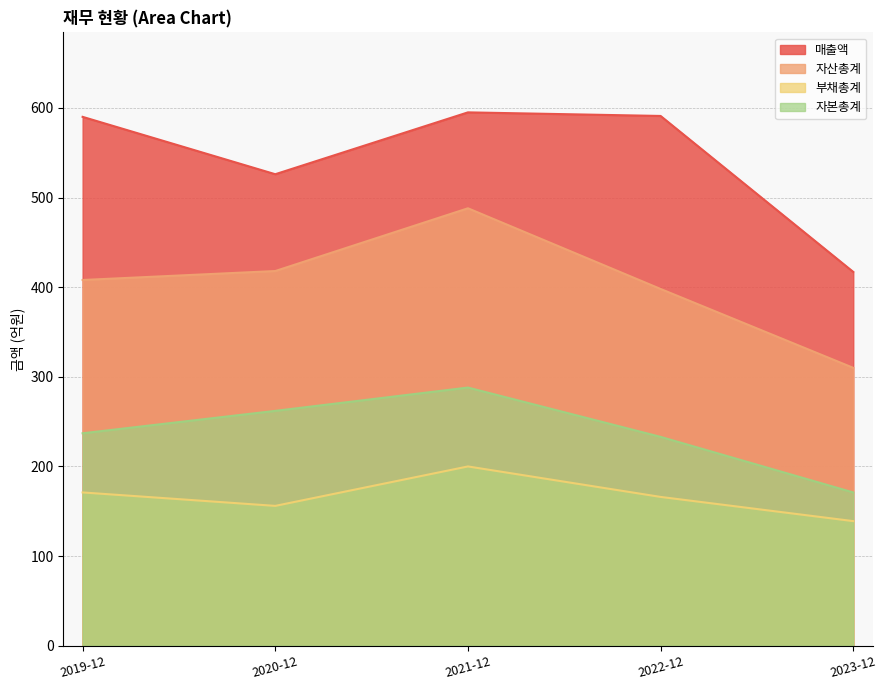

What is the minimum value shown in the chart?

139